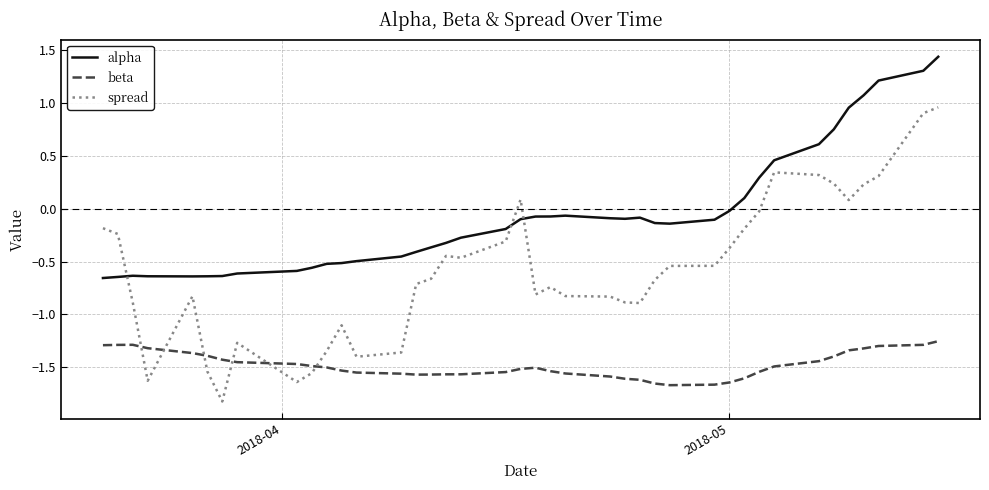

True or false: beta and alpha intersect in this chart.

False